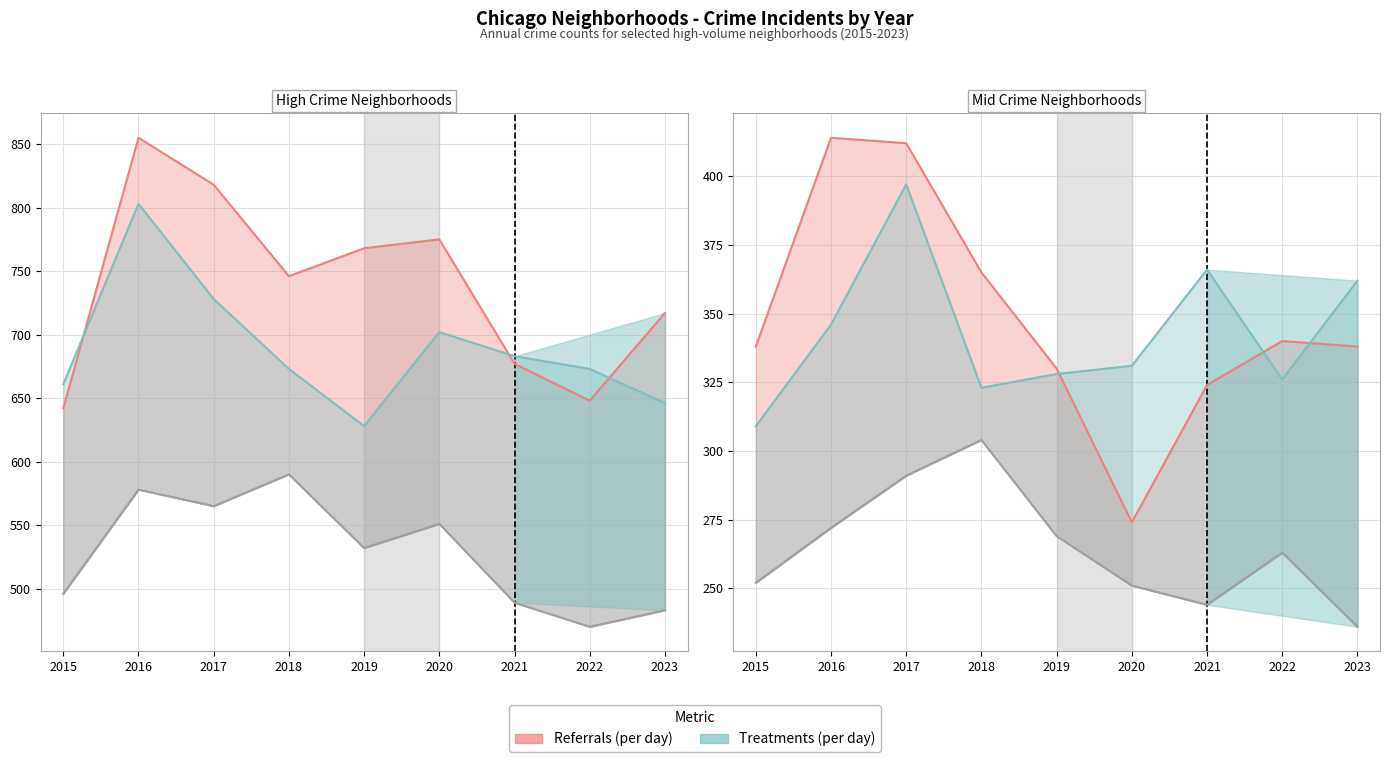

True or false: Garfield Park and Chicago Lawn intersect in this chart.

False